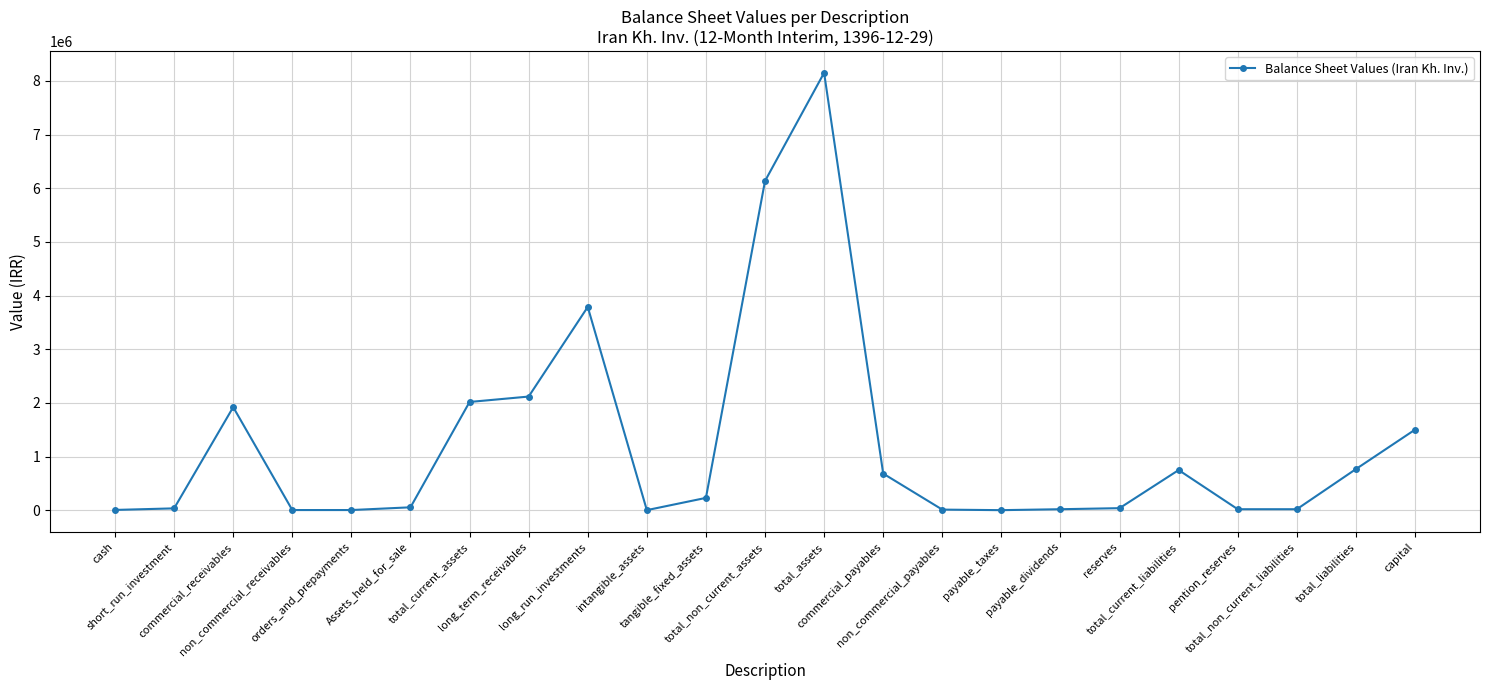

What is the change in value from total_non_current_assets to total_assets?

+2016265